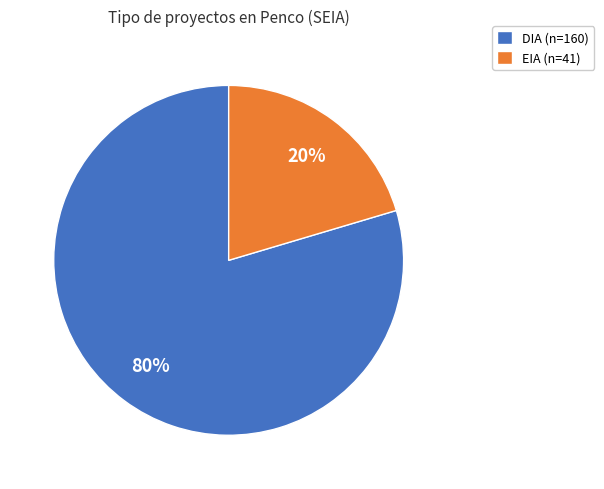

Rank the categories by value from highest to lowest.

DIA, EIA